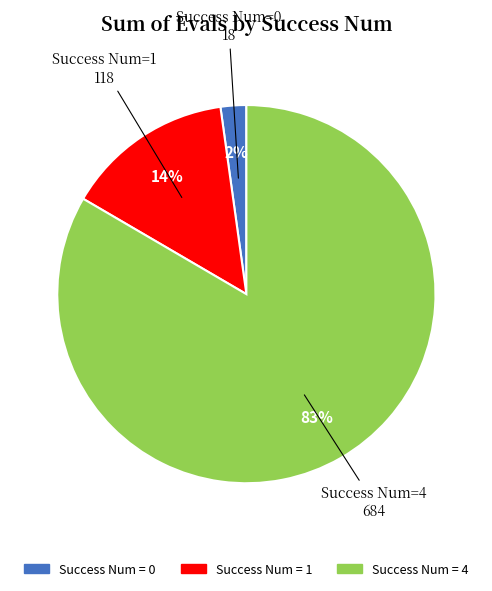

Is there a majority slice in this chart?

Yes